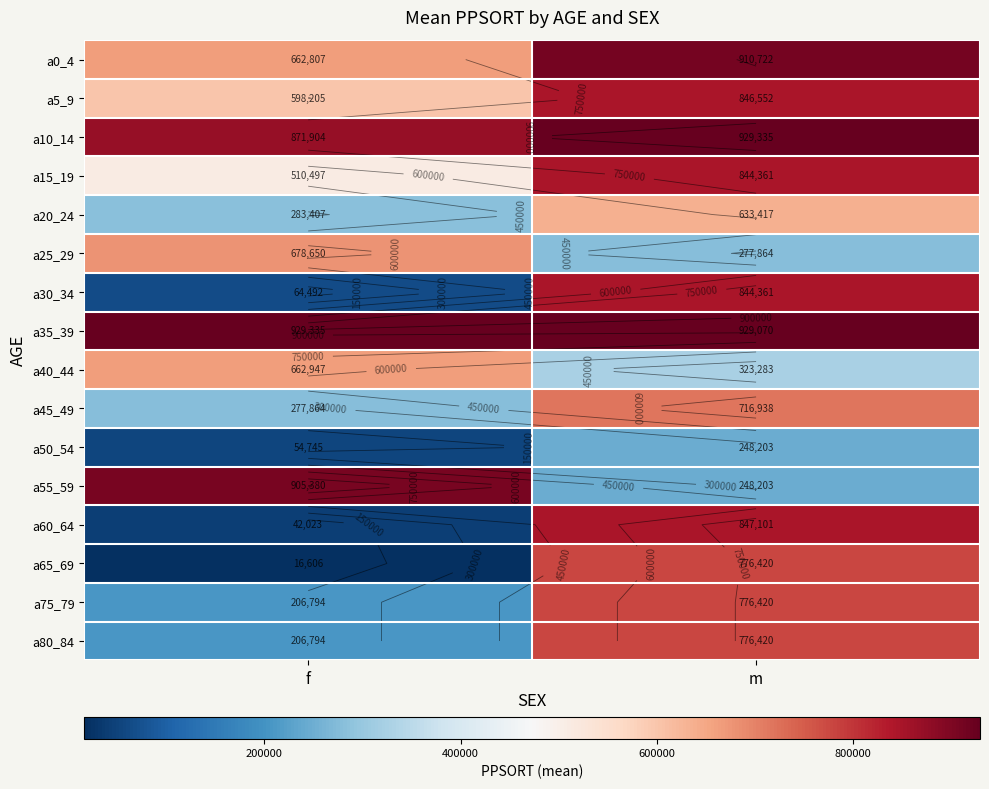

What is the average value of the a25_29 series?

478257